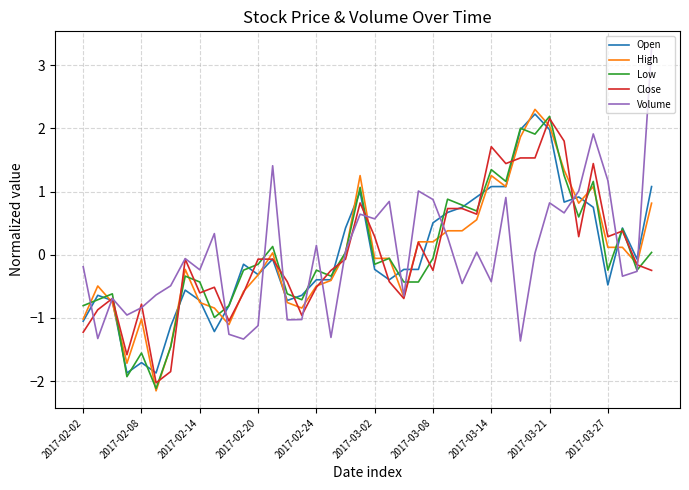

How many intersections are there between Volume and Open?

14